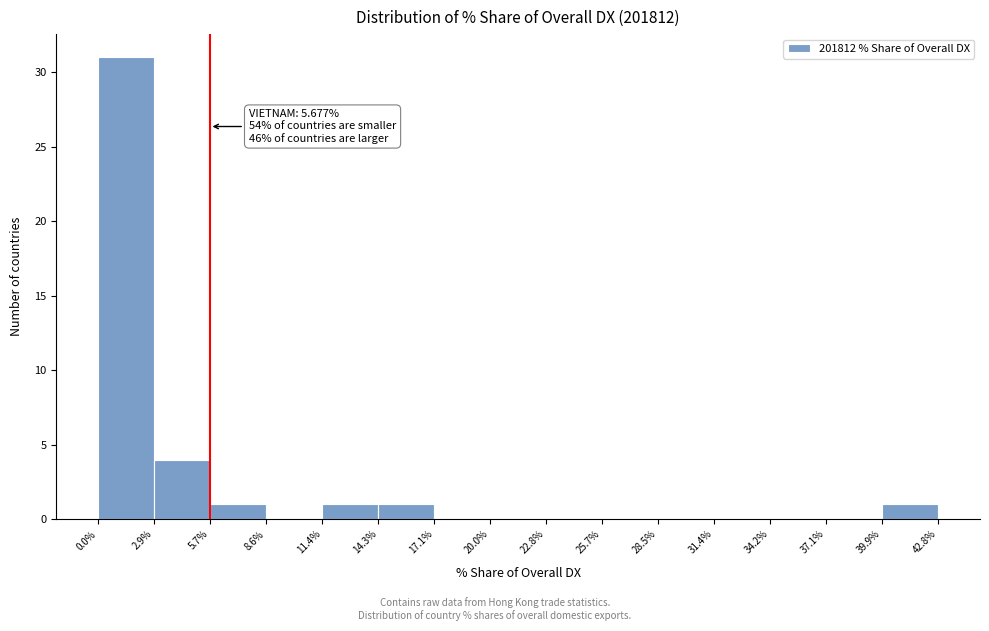

Over which range of the x-axis is the bar tallest?

0.0% to 2.9%